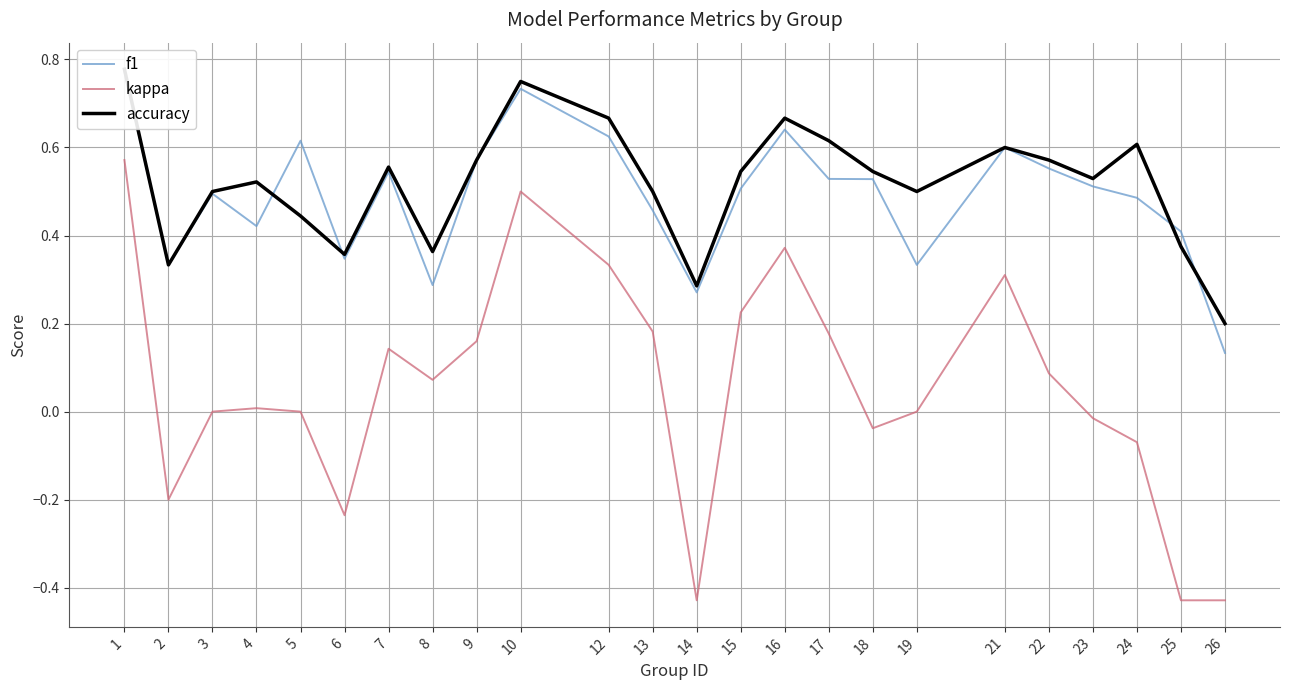

How many values in kappa are above zero?

13